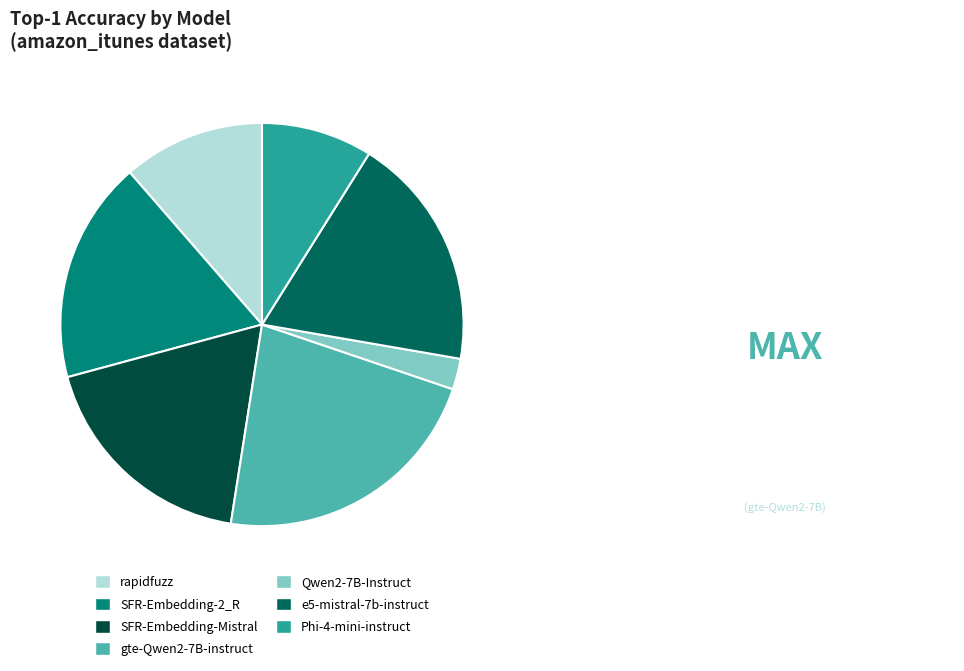

What is the largest slice in the pie chart?

gte-Qwen2-7B-instruct